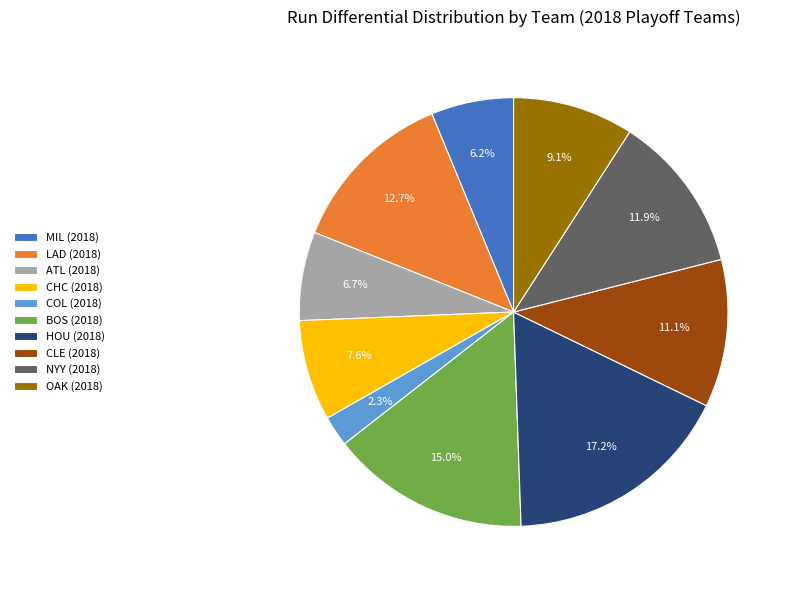

True or false: LAD (2018) accounts for 13% of the total.

True